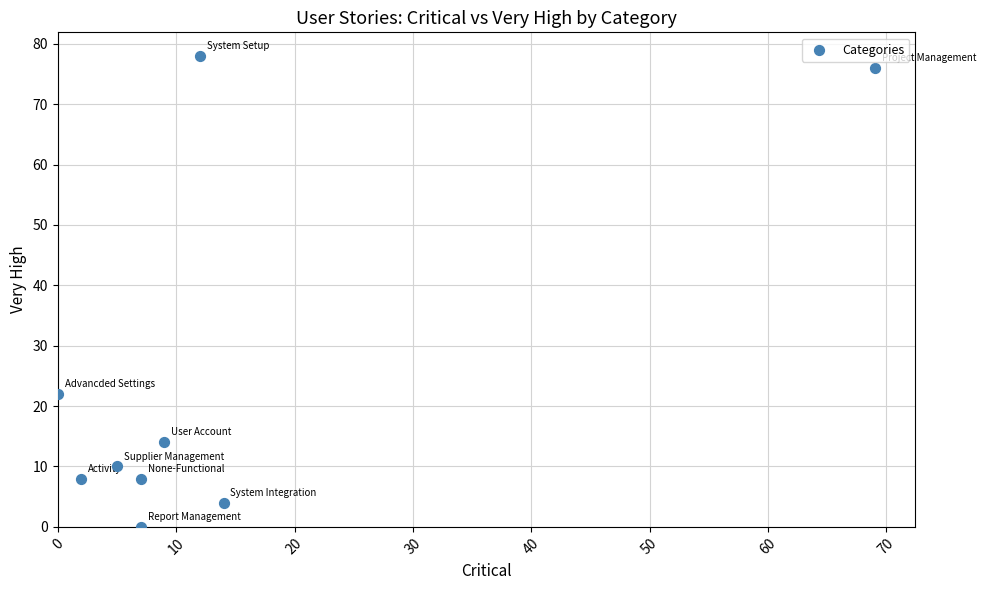

What Y value in the scatter plot is closest to 39?

22